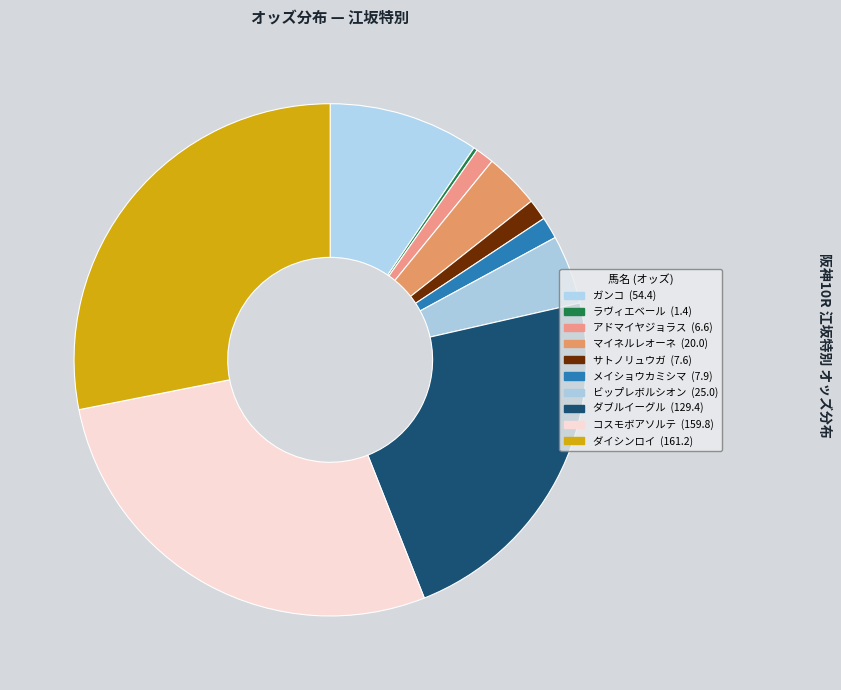

To the nearest percent, what is the difference between the メイショウカミシマ and ガンコ slice percentages?

8%